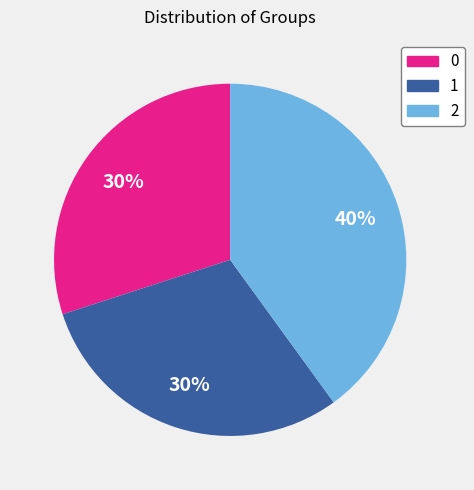

To the nearest percent, what portion does 0 represent?

30%